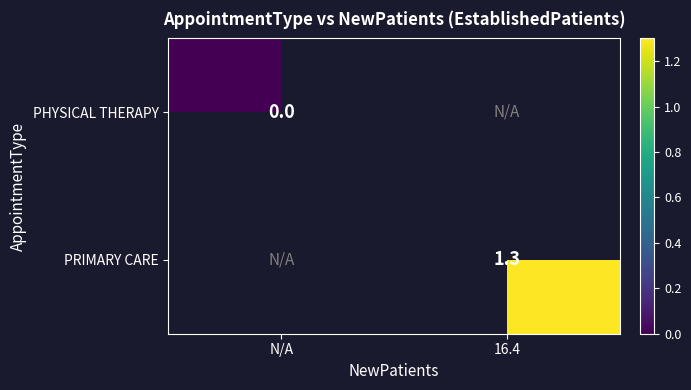

The PRIMARY CARE series shows 1.3 at 16.4. True or false?

True